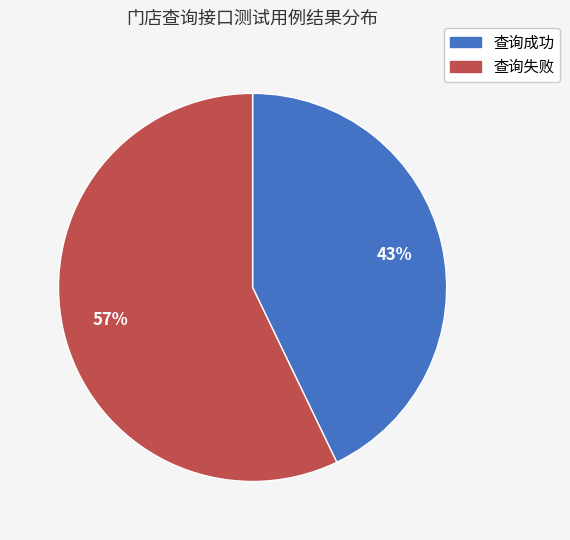

Combined, do 查询成功 and 查询失败 account for over 50%?

Yes